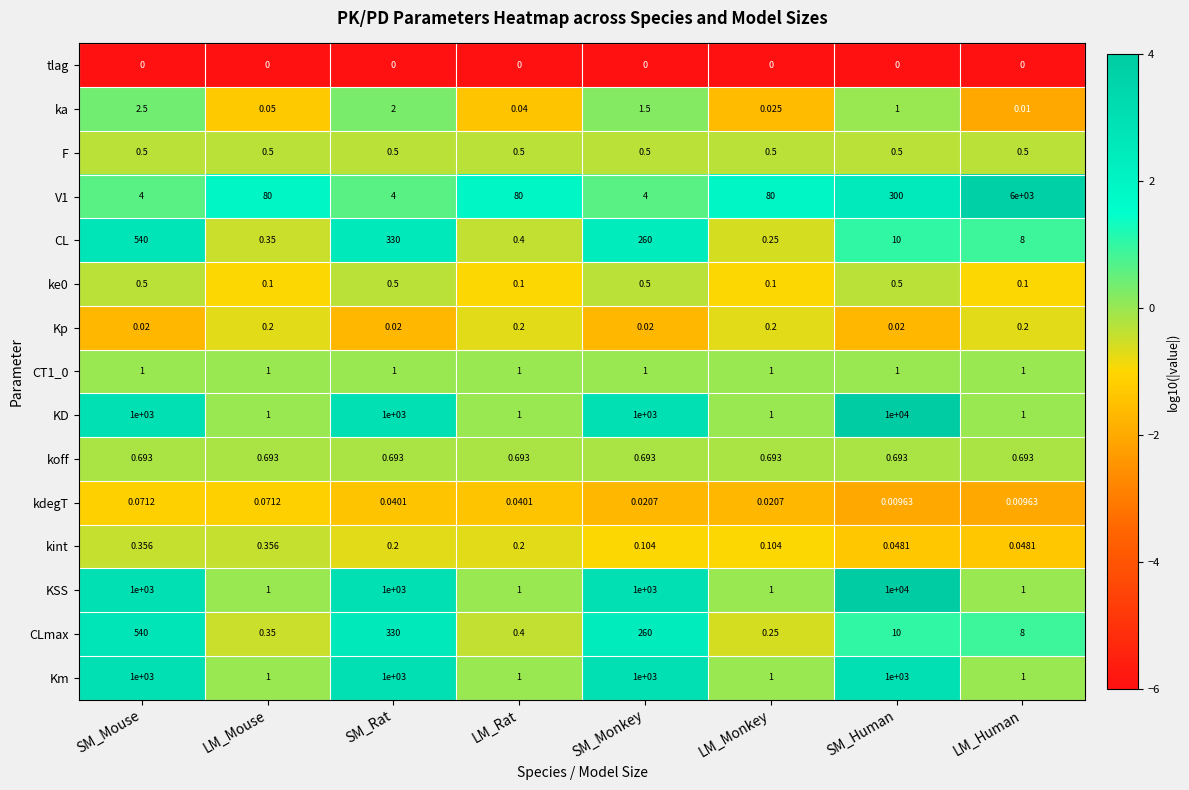

At which label is ka closest to 1?

SM_Human